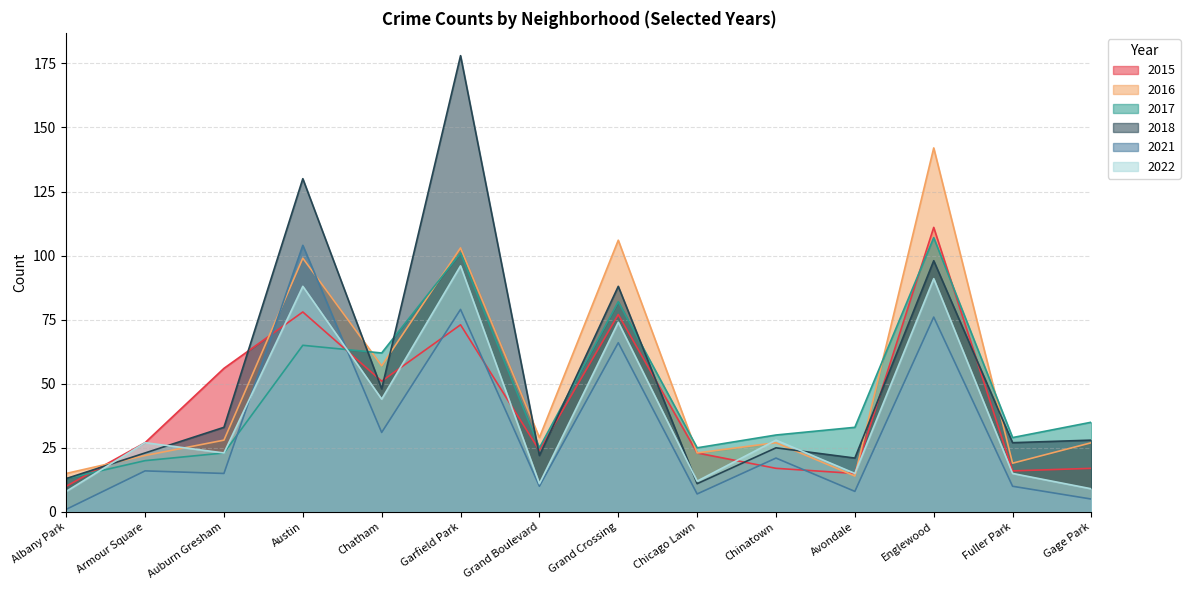

Between Armour Square and Avondale, which series saw the biggest shift?

2017